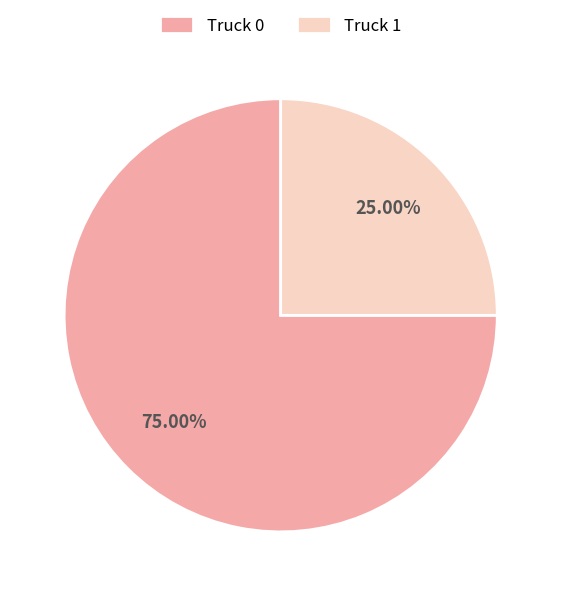

Count the number of slices in the pie.

2